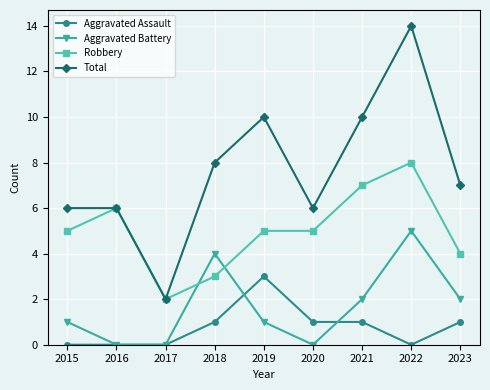

Reading left to right, extract all data points from this chart.

Aggravated Assault: 2015=0	2016=0	2017=0	2018=1	2019=3	2020=1	2021=1	2022=0	2023=1
Aggravated Battery: 2015=1	2016=0	2017=0	2018=4	2019=1	2020=0	2021=2	2022=5	2023=2
Robbery: 2015=5	2016=6	2017=2	2018=3	2019=5	2020=5	2021=7	2022=8	2023=4
Total: 2015=6	2016=6	2017=2	2018=8	2019=10	2020=6	2021=10	2022=14	2023=7